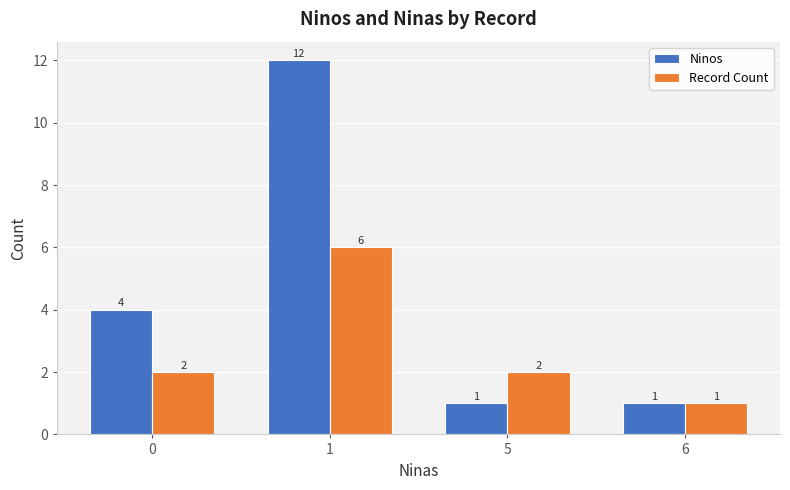

List the series in order of their overall mean, highest first.

Ninos, Record Count